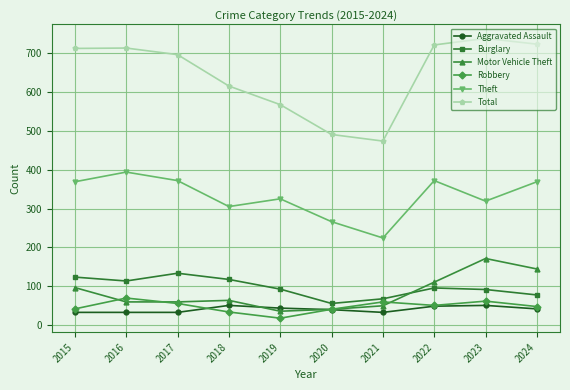

Which series has the largest total across all categories?

Total